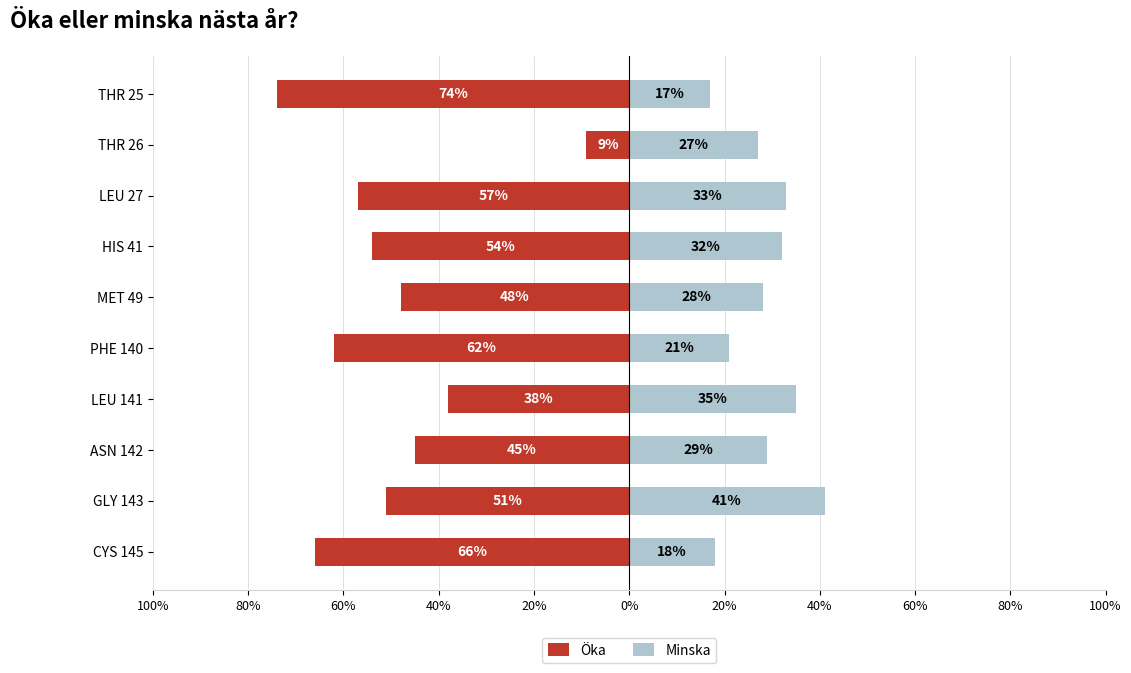

How many bars are there in total?

20